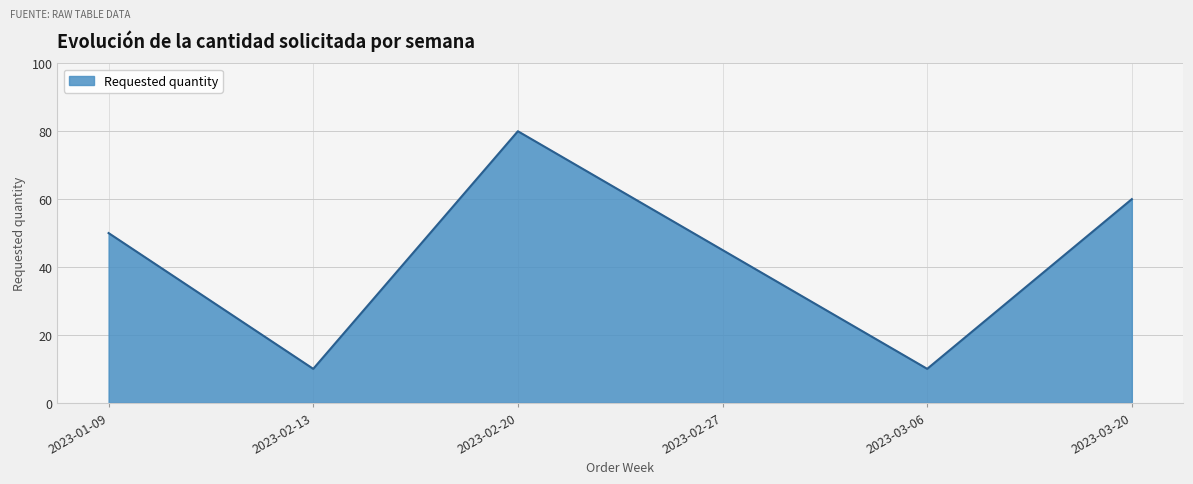

How many series are shown in this chart?

1